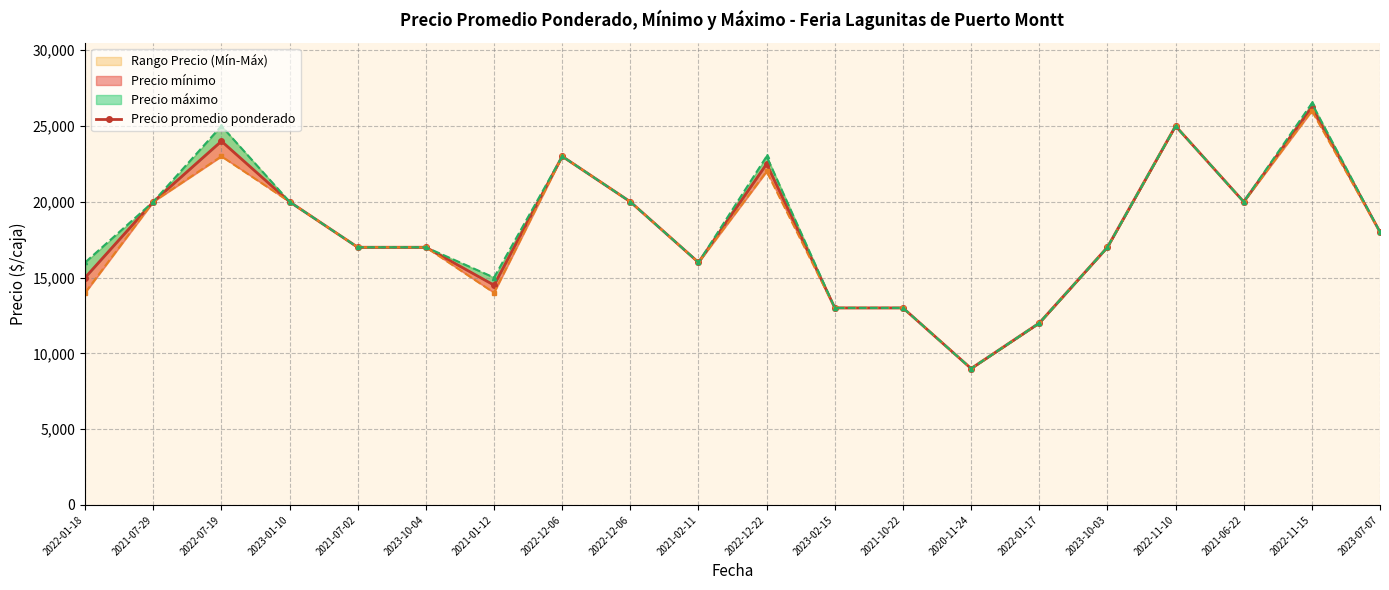

Reading left to right, transcribe all the data shown in this chart.

15000	20000	24000	20000	17000	17000	14500	23000	20000	16000	22500	13000	13000	9000	12000	17000	25000	20000	26250	18000